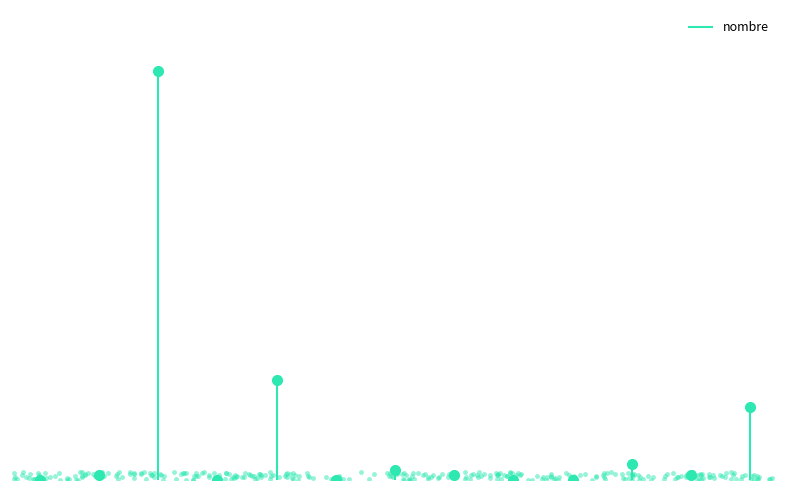

What is the difference between the second highest and second lowest values?

19